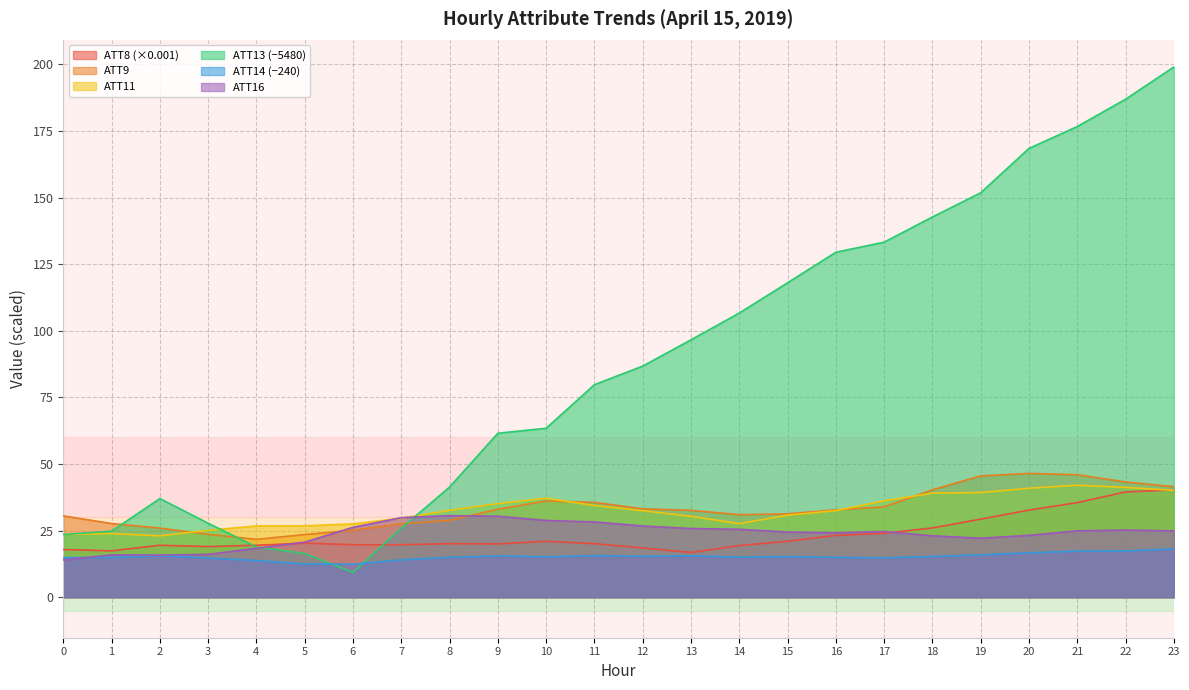

Which series has the largest total across all categories?

ATT13 (−5480)